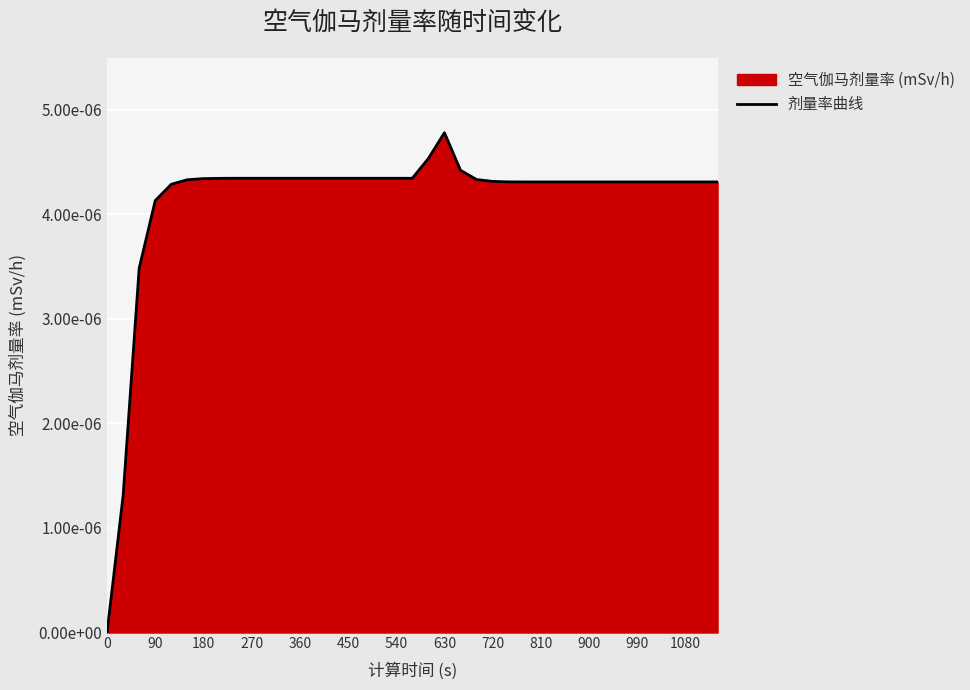

Count the number of values greater than 0.

38